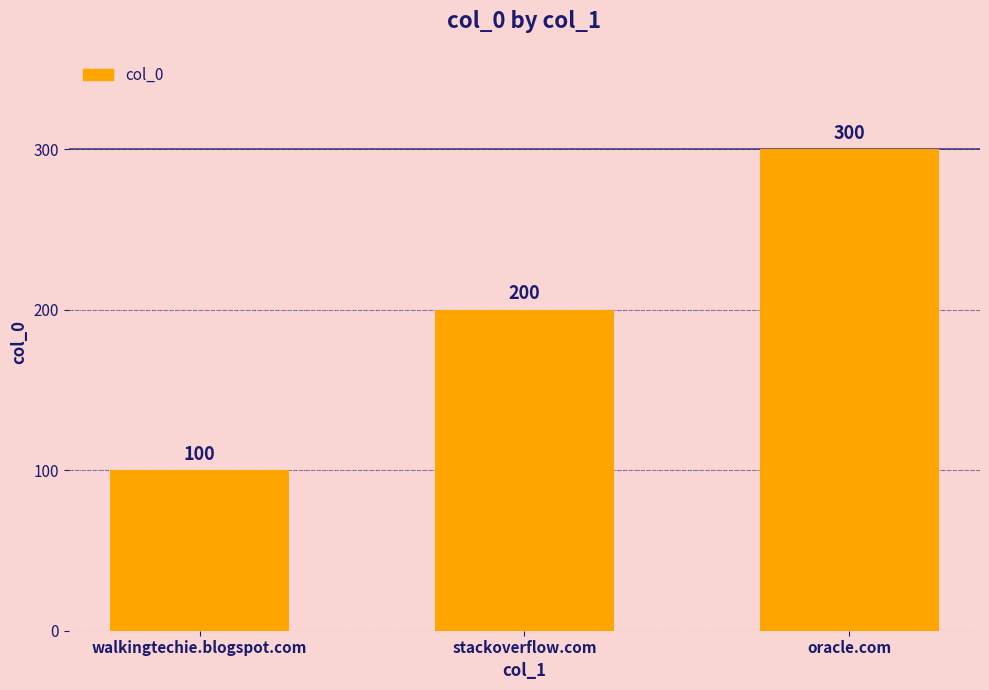

What is the ratio of the value at oracle.com to the value at stackoverflow.com?

1.5